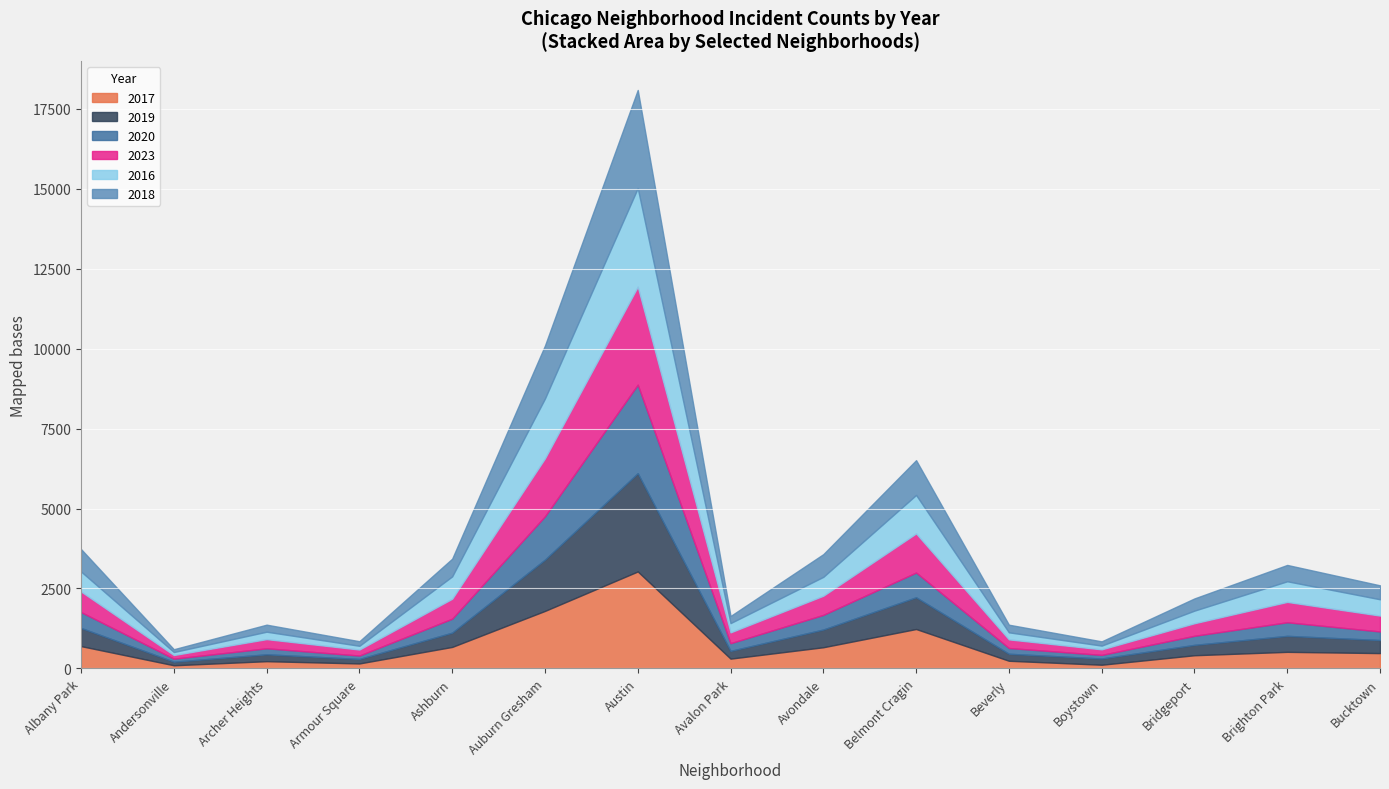

Reading left to right, transcribe all the data shown in this chart.

2017: Albany Park=697	Andersonville=98	Archer Heights=226	Armour Square=155	Ashburn=672	Auburn Gresham=1798	Austin=3032	Avalon Park=306	Avondale=662	Belmont Cragin=1232	Beverly=239	Boystown=115	Bridgeport=412	Brighton Park=518	Bucktown=479
2019: Albany Park=568	Andersonville=112	Archer Heights=215	Armour Square=141	Ashburn=446	Auburn Gresham=1604	Austin=3073	Avalon Park=242	Avondale=554	Belmont Cragin=992	Beverly=219	Boystown=195	Bridgeport=324	Brighton Park=500	Bucktown=408
2020: Albany Park=496	Andersonville=94	Archer Heights=188	Armour Square=106	Ashburn=437	Auburn Gresham=1355	Austin=2769	Avalon Park=240	Avondale=458	Belmont Cragin=774	Beverly=180	Boystown=112	Bridgeport=284	Brighton Park=425	Bucktown=268
2023: Albany Park=645	Andersonville=114	Archer Heights=287	Armour Square=188	Ashburn=624	Auburn Gresham=1812	Austin=3063	Avalon Park=339	Avondale=599	Belmont Cragin=1223	Beverly=270	Boystown=174	Bridgeport=393	Brighton Park=637	Bucktown=497
2016: Albany Park=624	Andersonville=94	Archer Heights=232	Armour Square=117	Ashburn=699	Auburn Gresham=1872	Austin=3084	Avalon Park=290	Avondale=590	Belmont Cragin=1203	Beverly=220	Boystown=117	Bridgeport=394	Brighton Park=645	Bucktown=510
2018: Albany Park=702	Andersonville=88	Archer Heights=220	Armour Square=143	Ashburn=554	Auburn Gresham=1656	Austin=3069	Avalon Park=222	Avondale=710	Belmont Cragin=1088	Beverly=239	Boystown=133	Bridgeport=382	Brighton Park=511	Bucktown=436